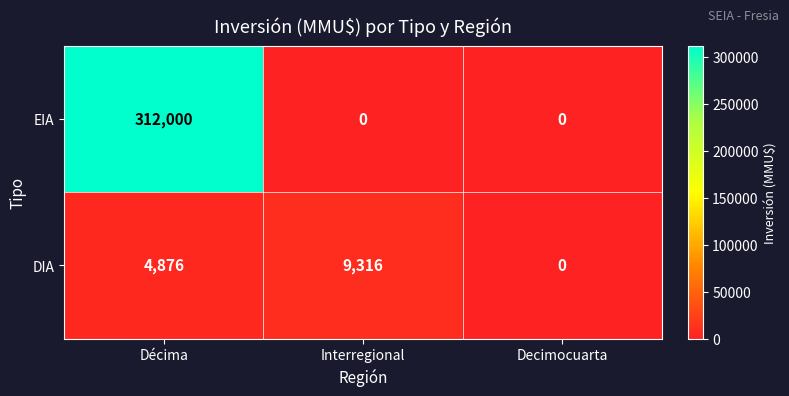

How many DIA values are between 0 and 9316?

3